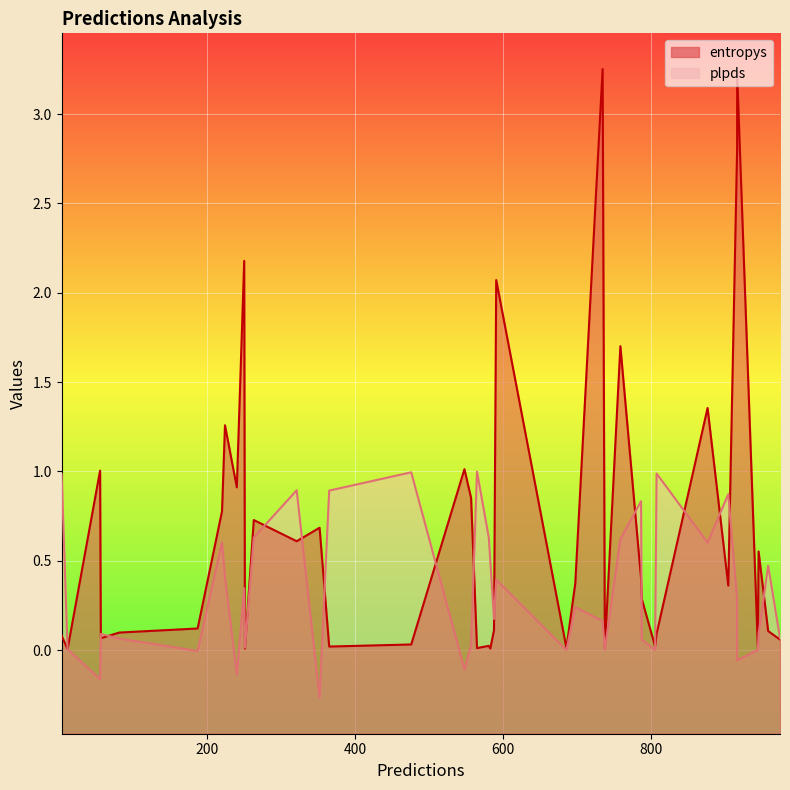

What is the smallest value displayed?

-0.3